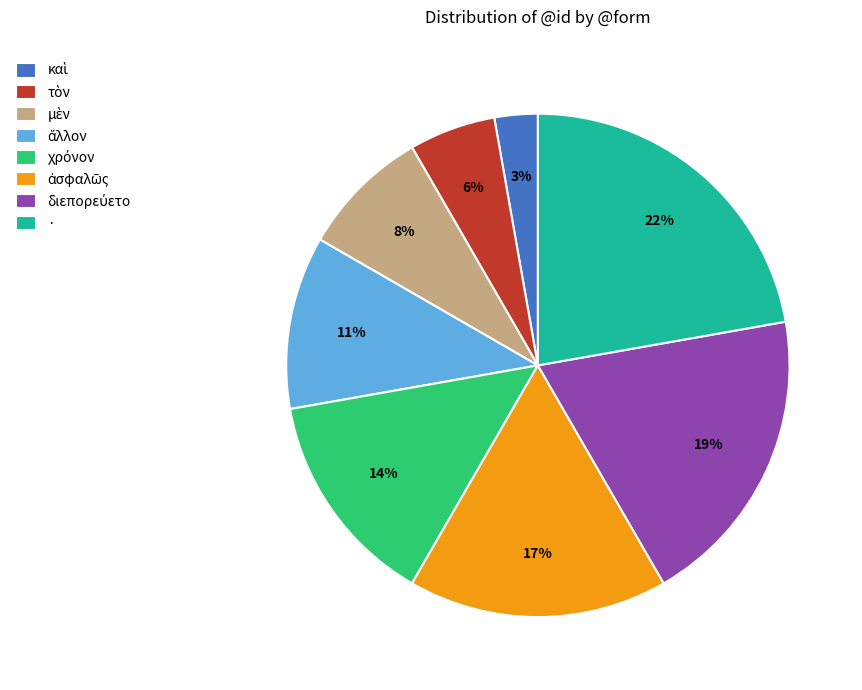

Which slice is the largest?

·